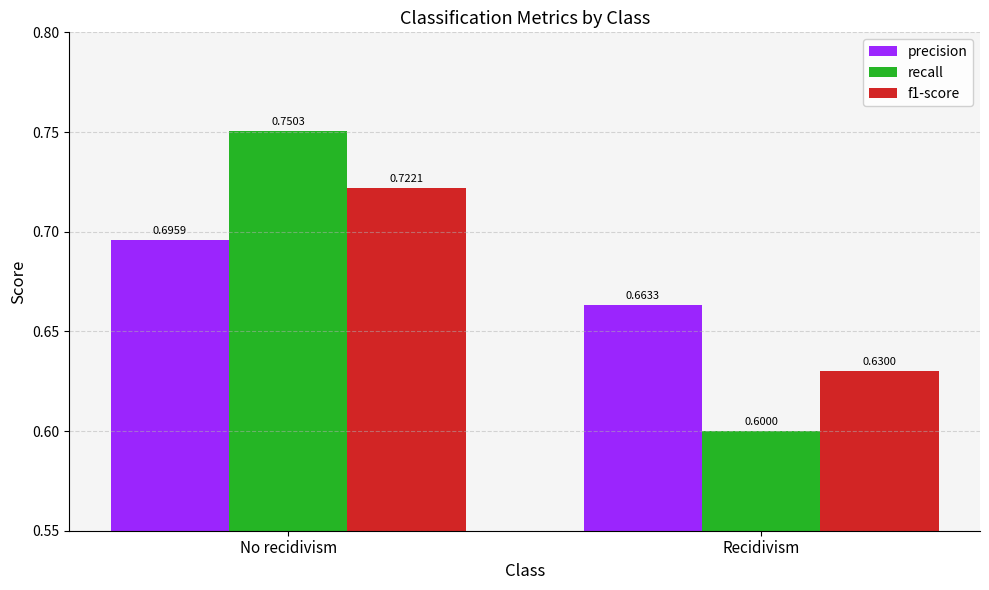

Is it true that f1-score equals 0.6 at Recidivism?

True